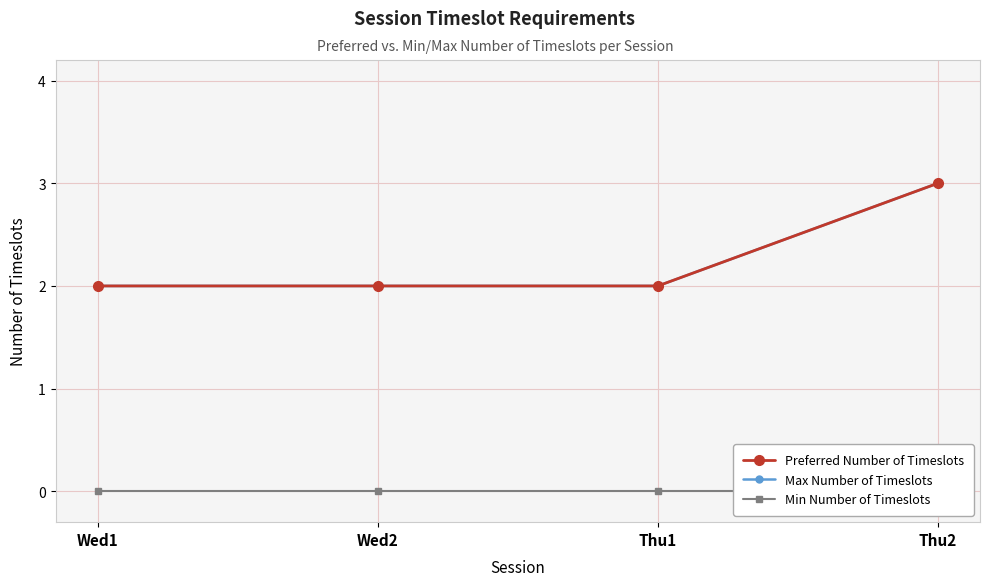

At which category does the chart reach its peak across all series?

Thu2